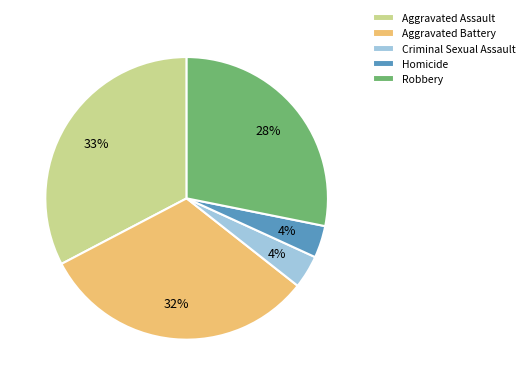

Is it true that Aggravated Assault is 42% of the pie?

False